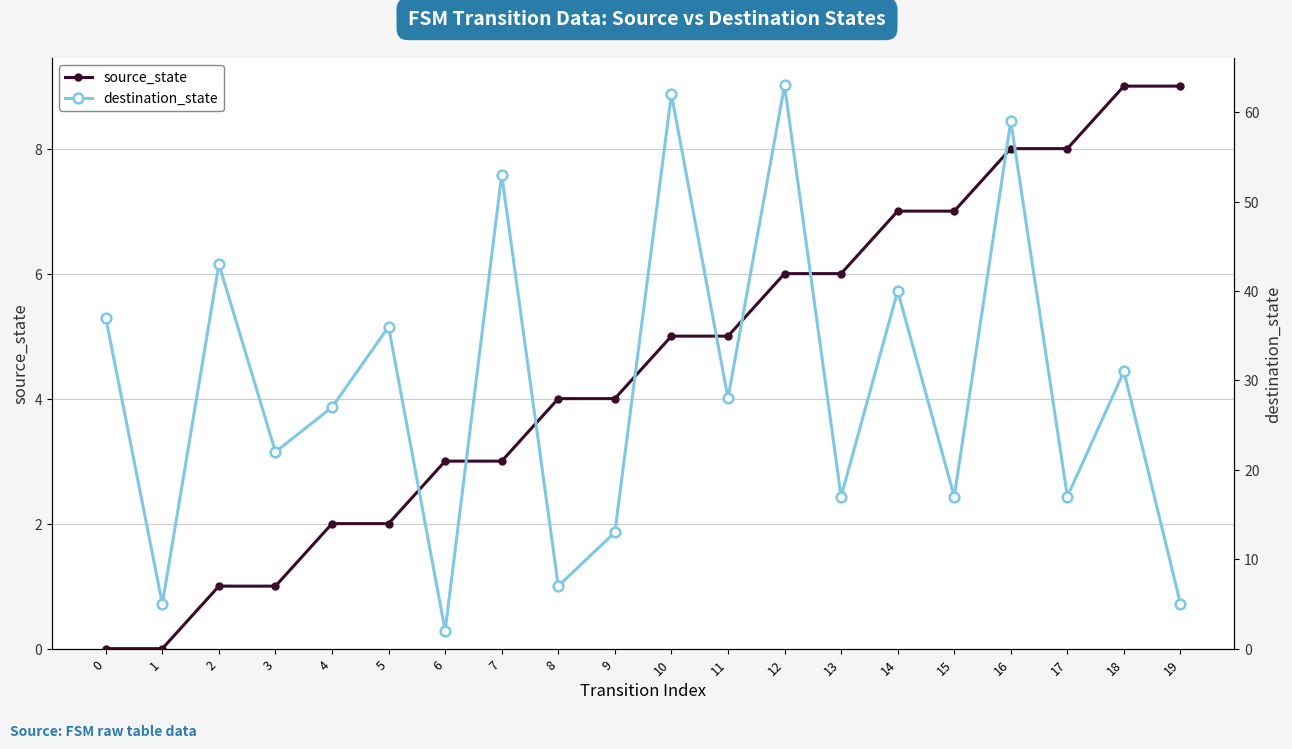

Reading left to right, what are all the values shown in this chart?

source_state: 0	0	1	1	2	2	3	3	4	4	5	5	6	6	7	7	8	8	9	9
destination_state: 37	5	43	22	27	36	2	53	7	13	62	28	63	17	40	17	59	17	31	5